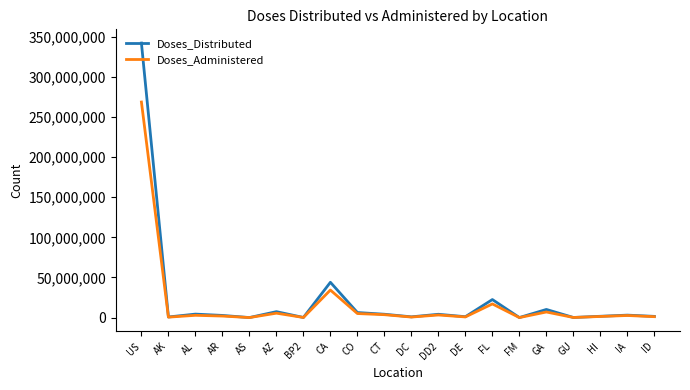

Is it true that Doses_Administered equals 17052882 at FL?

True